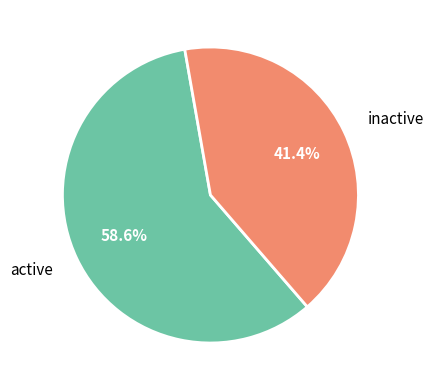

Is there any slice that represents more than half of the pie?

Yes